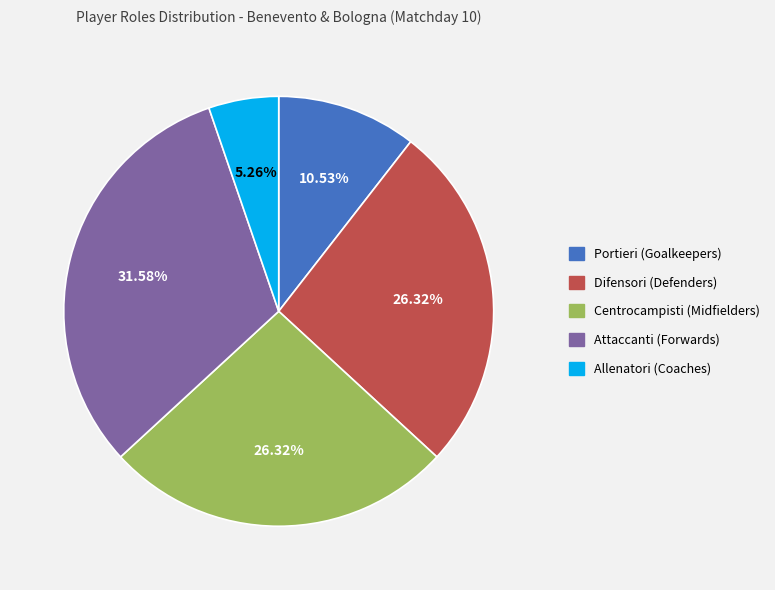

How many segments does this pie chart have?

5